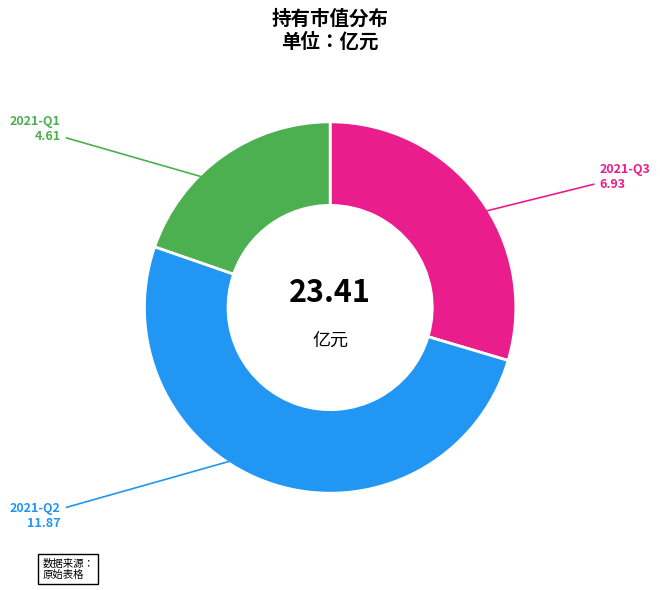

What is the largest slice in the pie chart?

2021-Q2